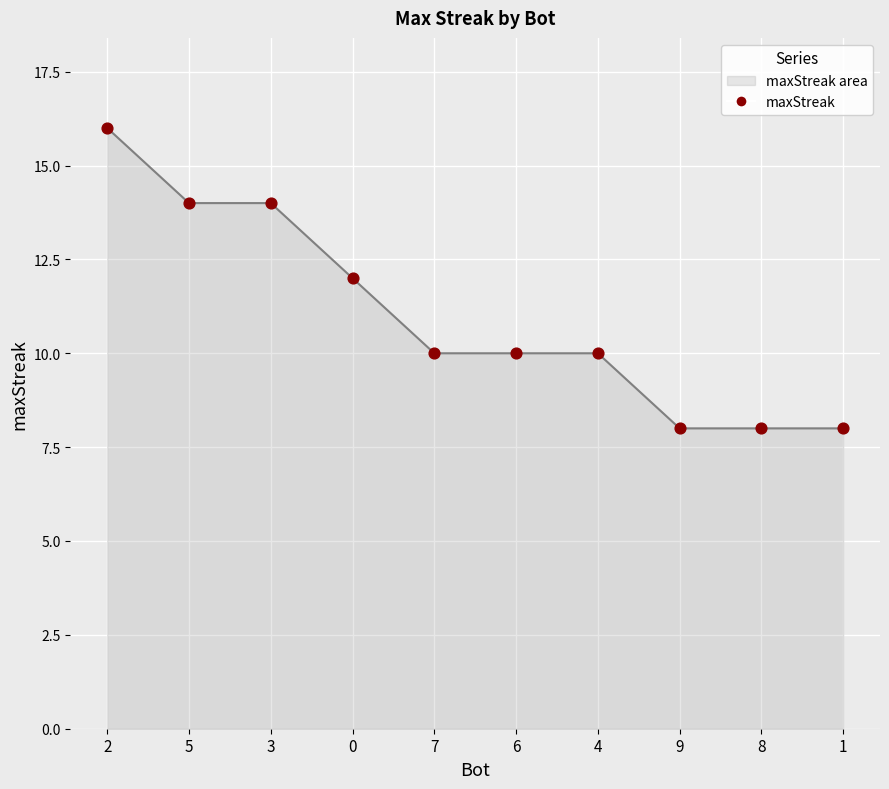

What is the change in value from 6 to 8?

-2